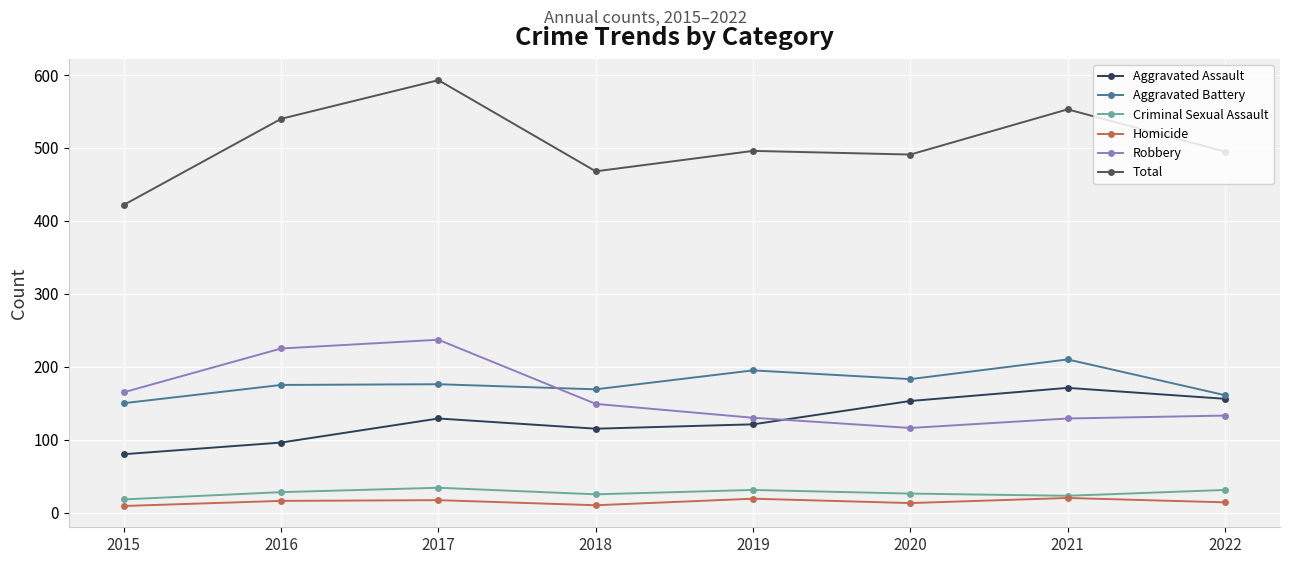

True or false: Aggravated Assault and Criminal Sexual Assault intersect in this chart.

False